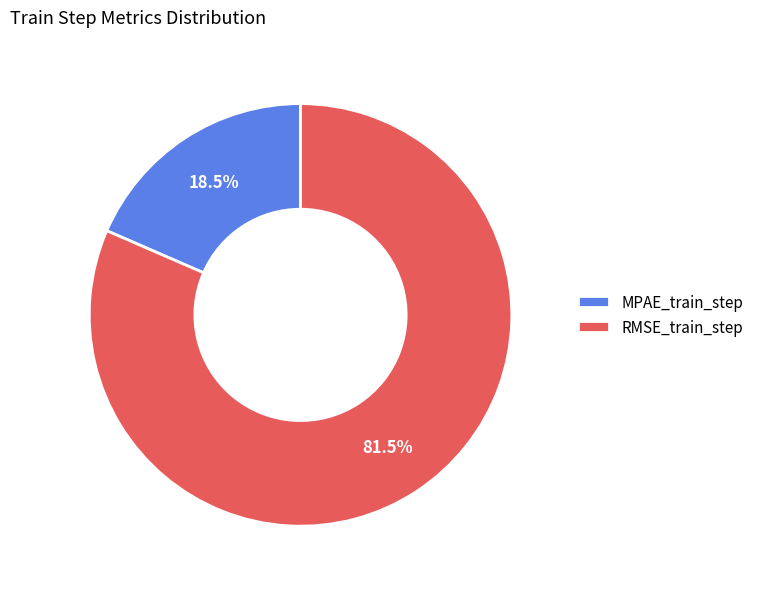

Which slice represents more than half of the pie?

RMSE_train_step